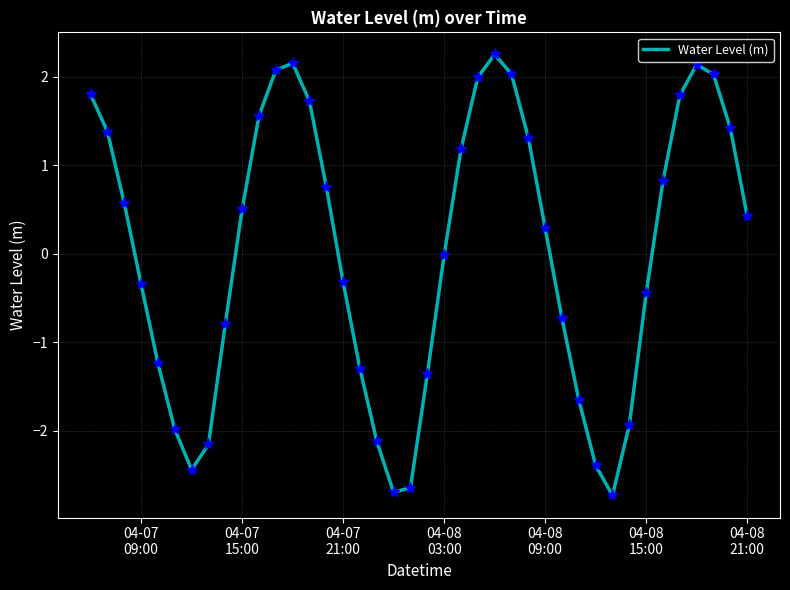

What is the smallest value displayed?

-2.7